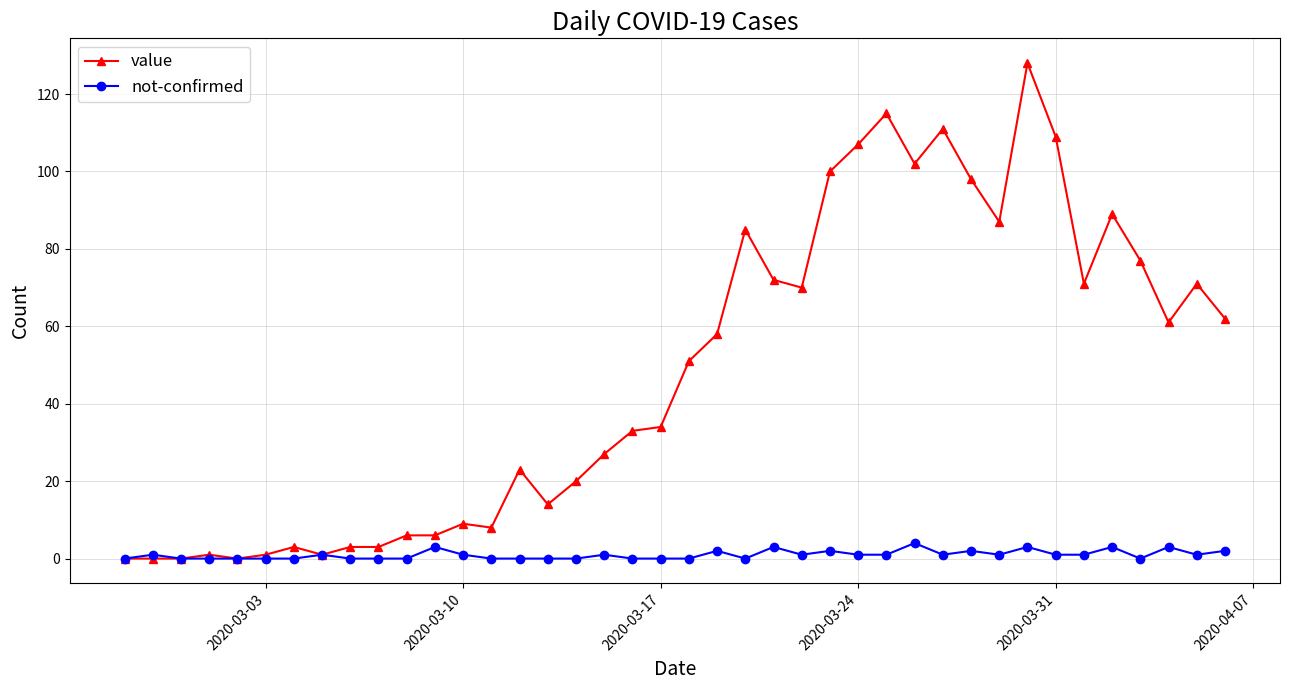

Which series has the widest spread of values?

value